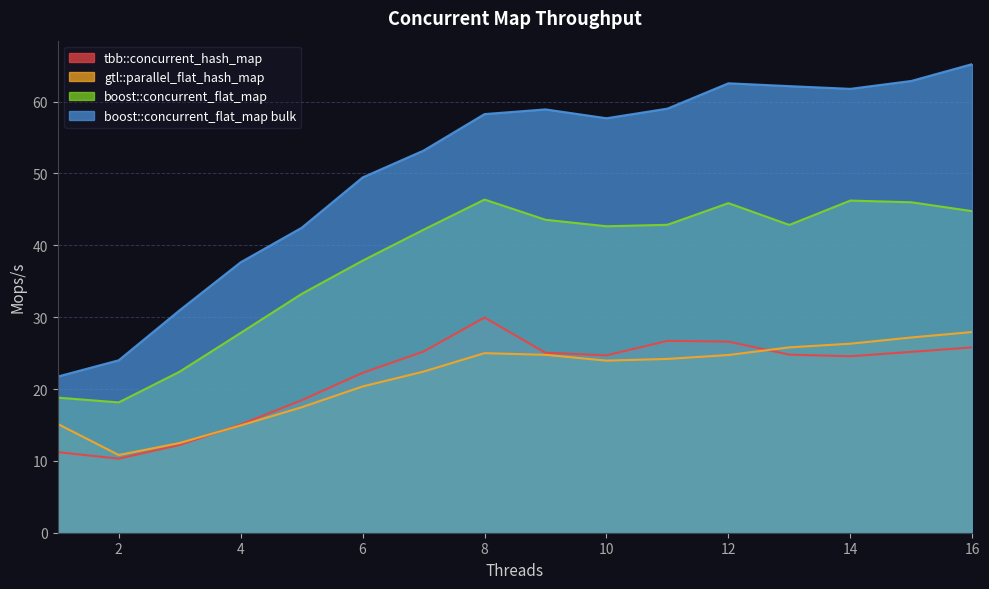

Read the gtl::parallel_flat_hash_map value at 1.

15.1